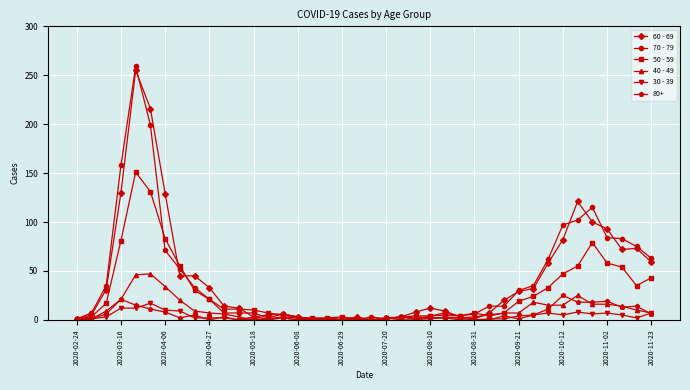

True or false: 80+ has more than 0 points higher than both neighbors.

True